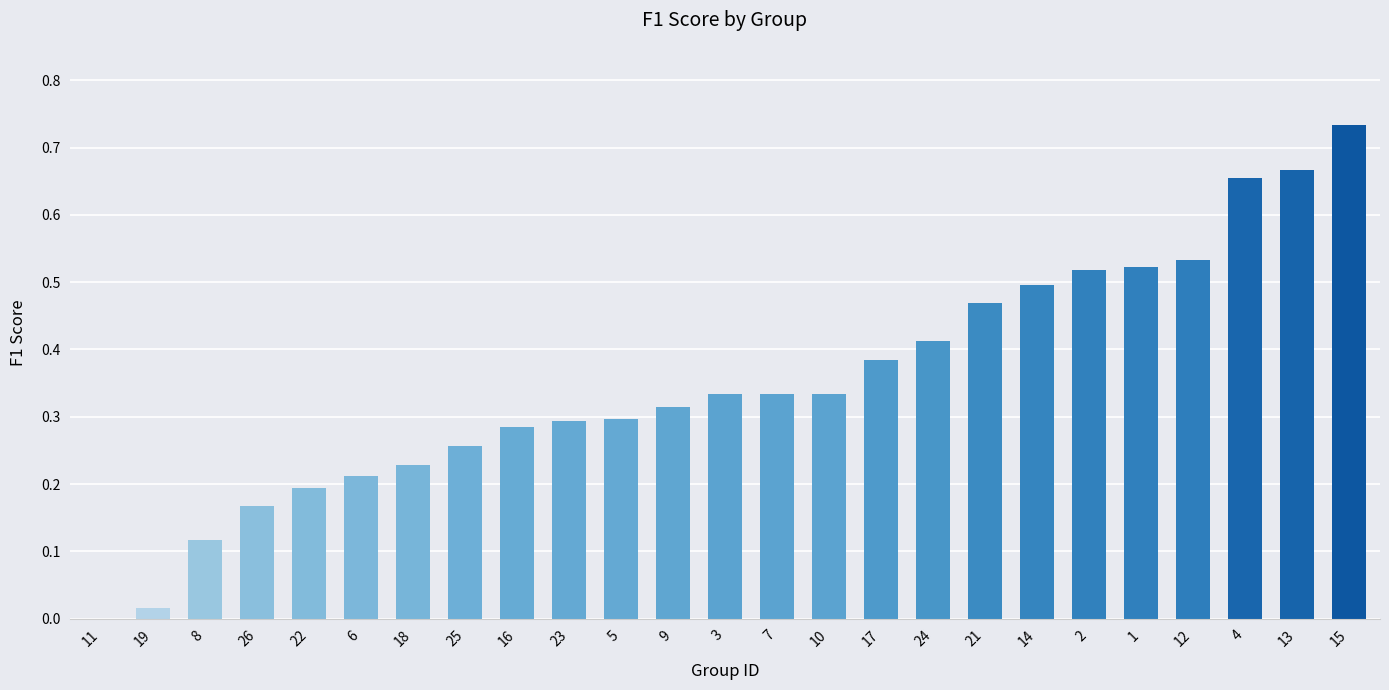

Is it true that the value at 15 is 1.3?

False